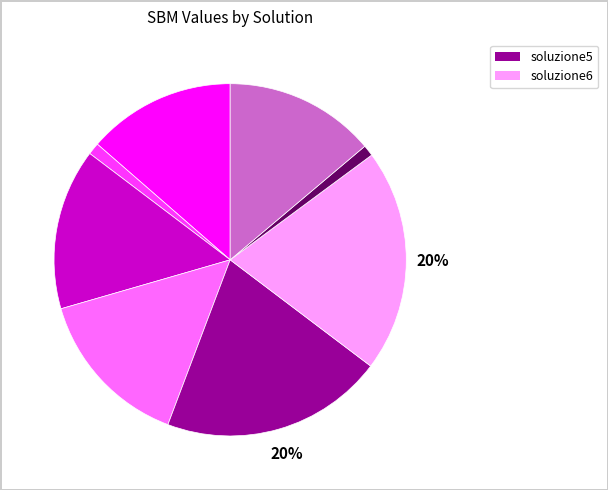

To the nearest percent, what is the average slice percentage?

12%